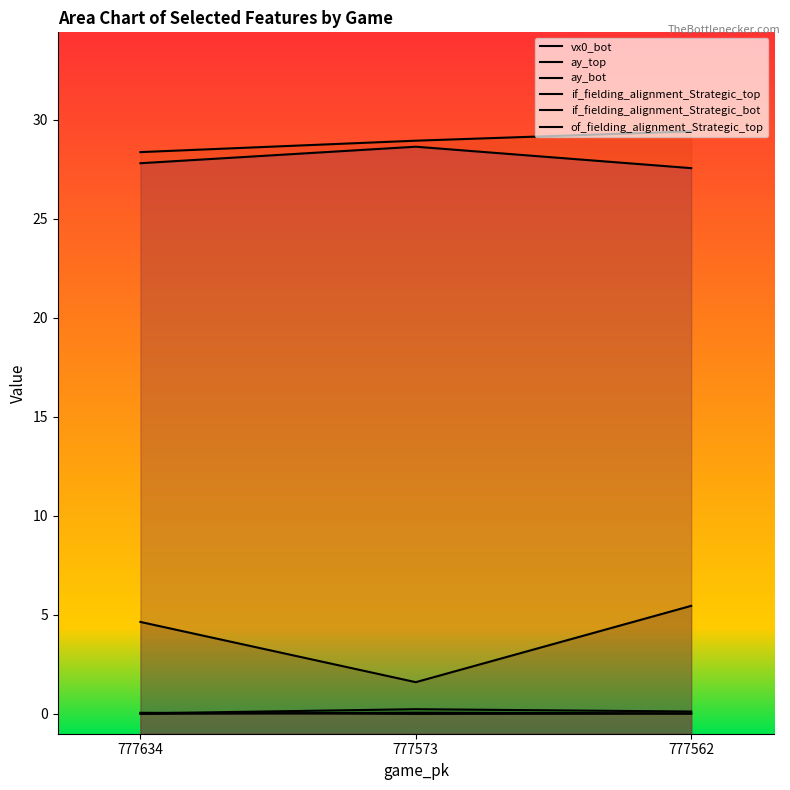

What is the total value across all series at 777634?

60.9